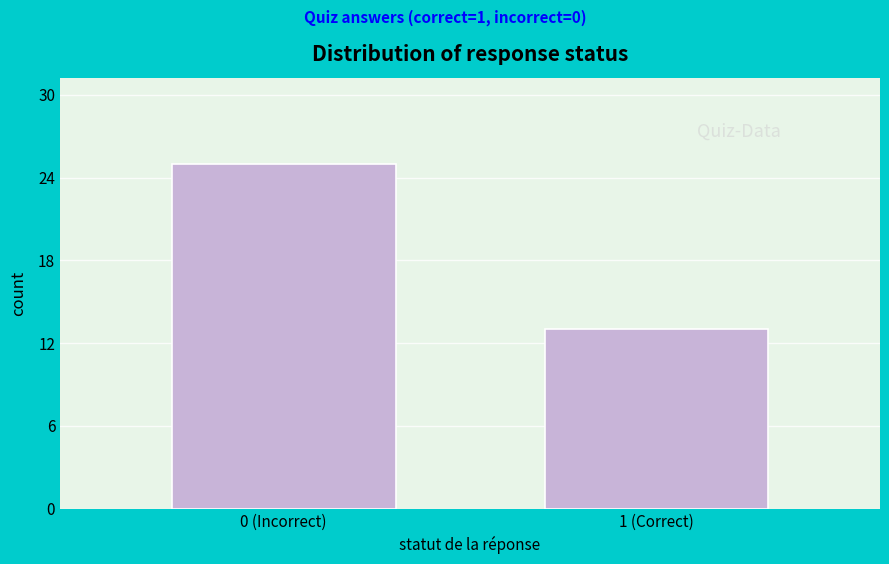

Reading right to left, list all the values displayed in this chart.

1 (Correct)=13	0 (Incorrect)=25